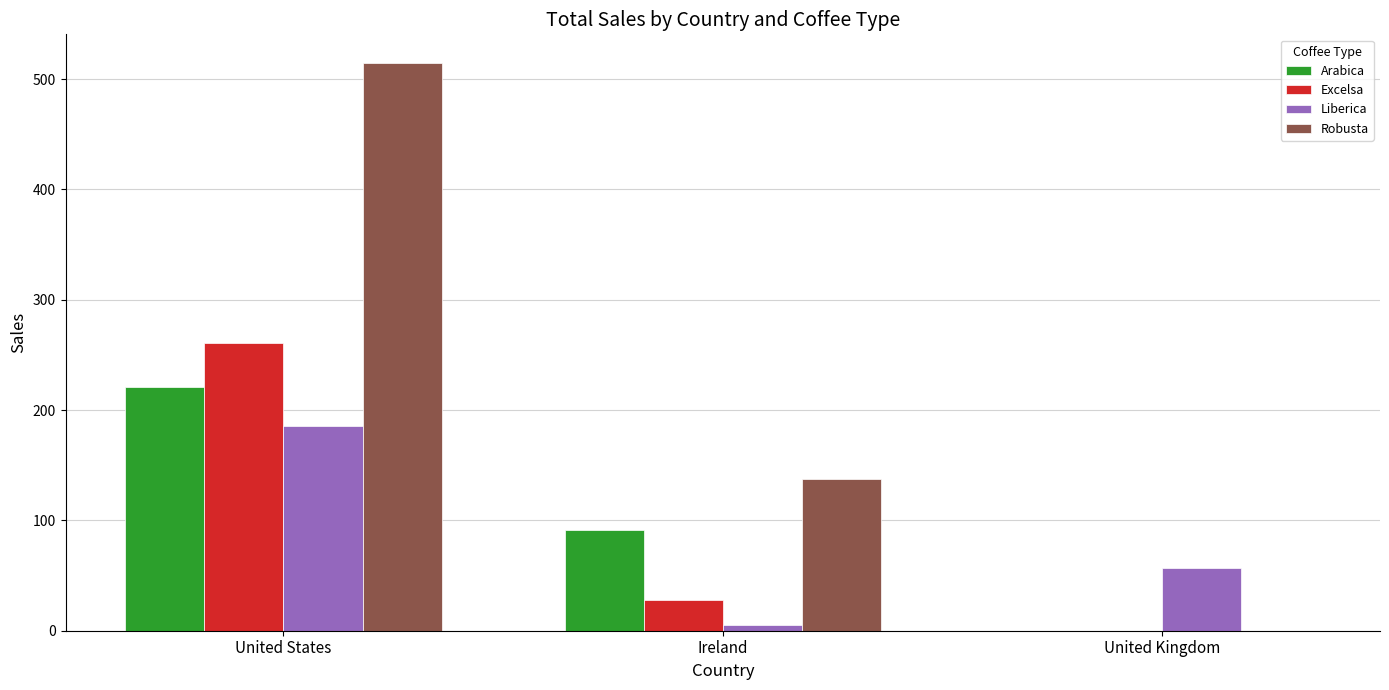

Where does the Excelsa series first go above 27?

United States